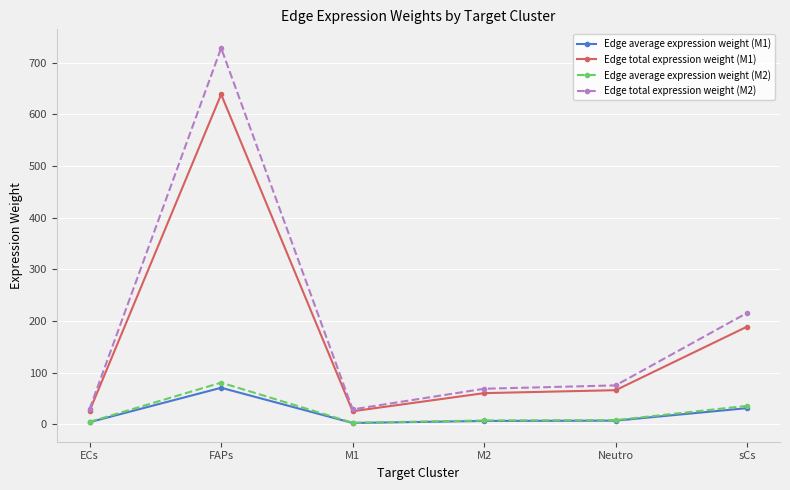

Where is the first local maximum for Edge average expression weight (M2)?

FAPs